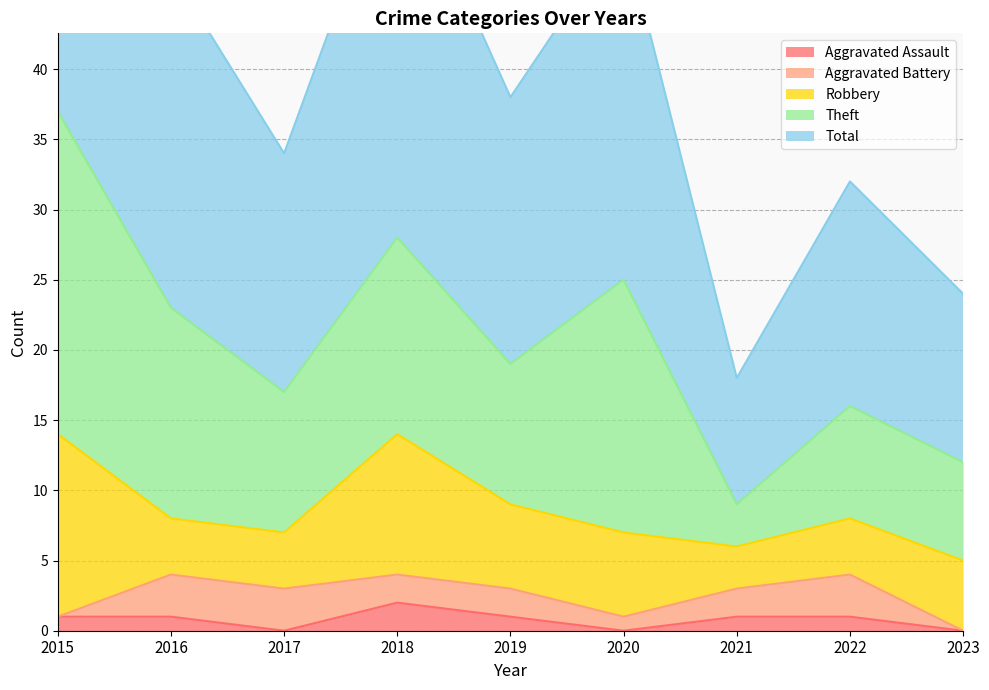

Where is the first local minimum for Aggravated Assault?

2017